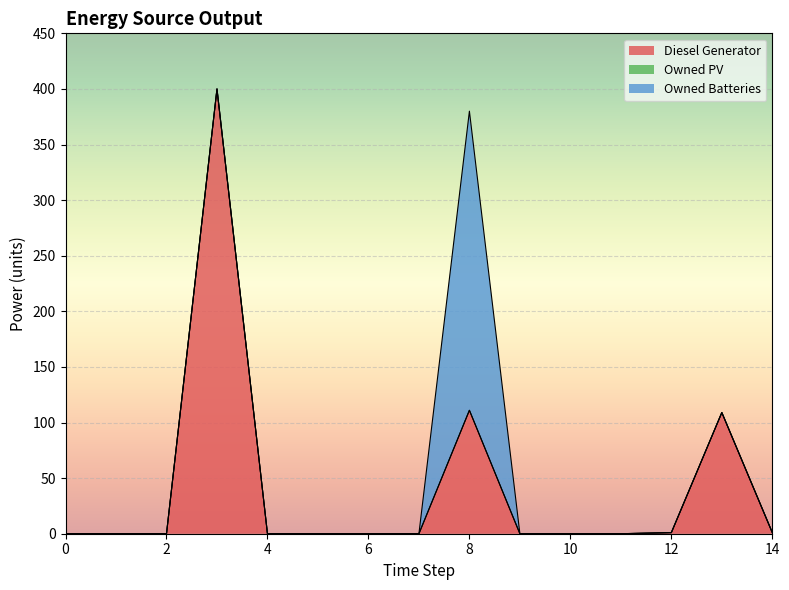

Which series has the largest total across all categories?

Diesel Generator